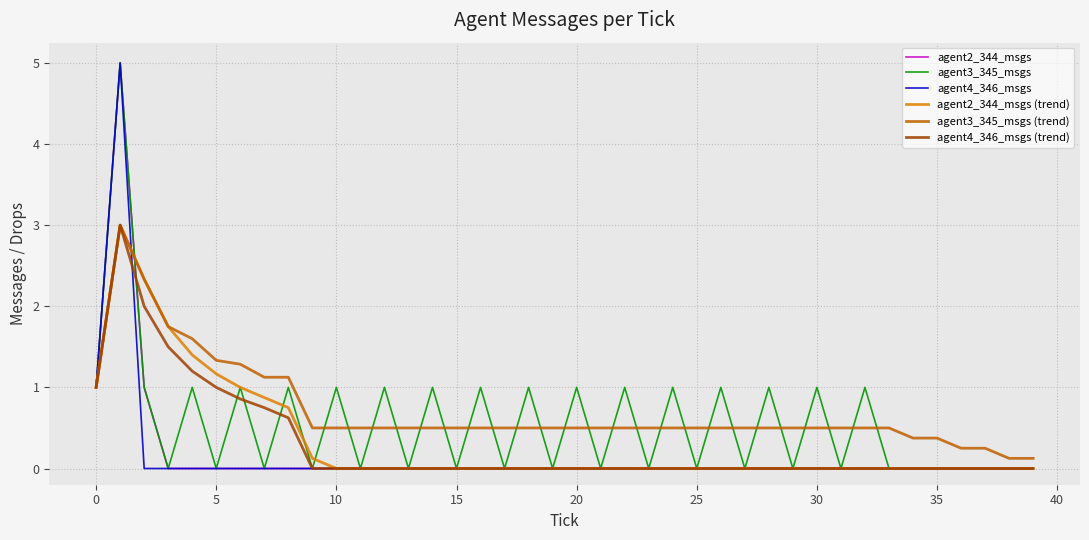

What is the greatest value displayed?

5.0